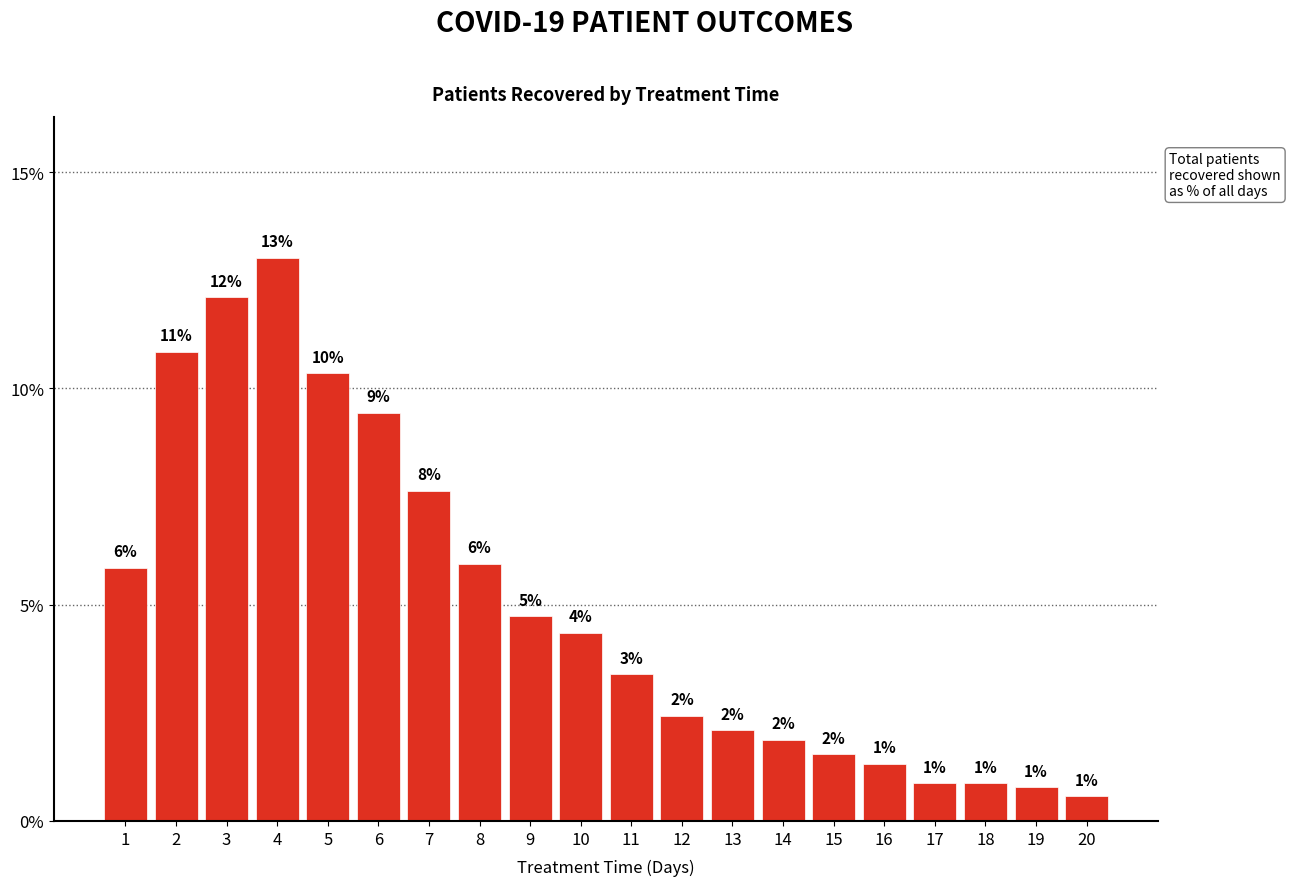

The value at 1 is 0.1. True or false?

False